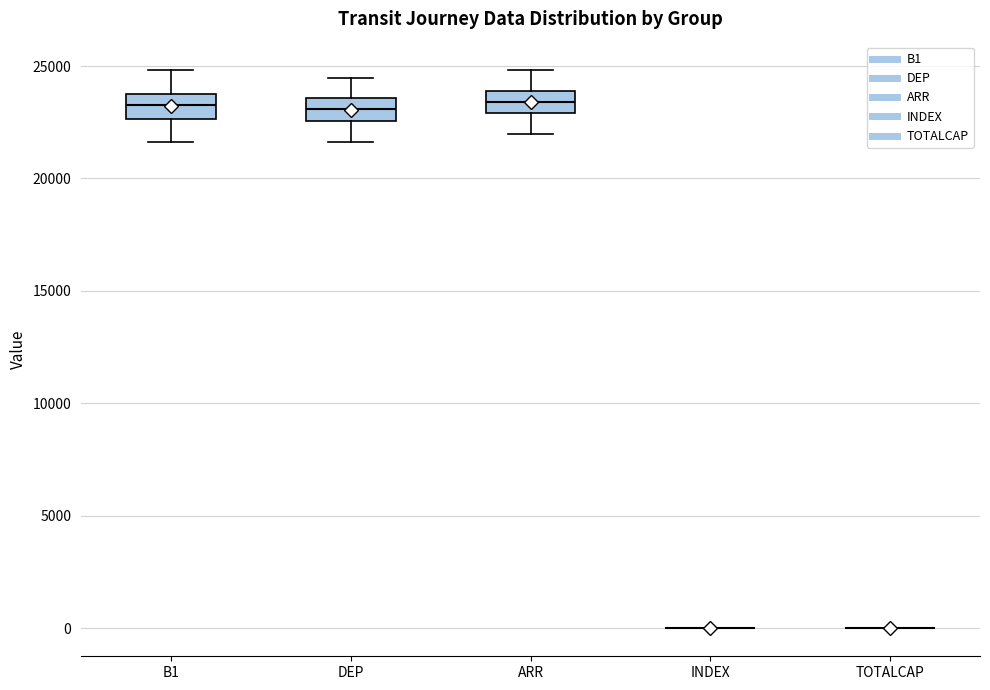

Reading left to right, read every box against the y-axis: the position of its median line, the range the box covers, and the ends of its whiskers. The values are not printed on the chart, so give them approximately, as read against the axis.

B1: median 23500, box 22500 to 24000, whiskers 21500 to 25000
DEP: median 23000, box 22500 to 23500, whiskers 21500 to 24500
ARR: median 23500, box 23000 to 24000, whiskers 22000 to 25000
INDEX: box collapsed to a line at 0, whiskers 0 to 0
TOTALCAP: box collapsed to a line at 0, whiskers 0 to 0